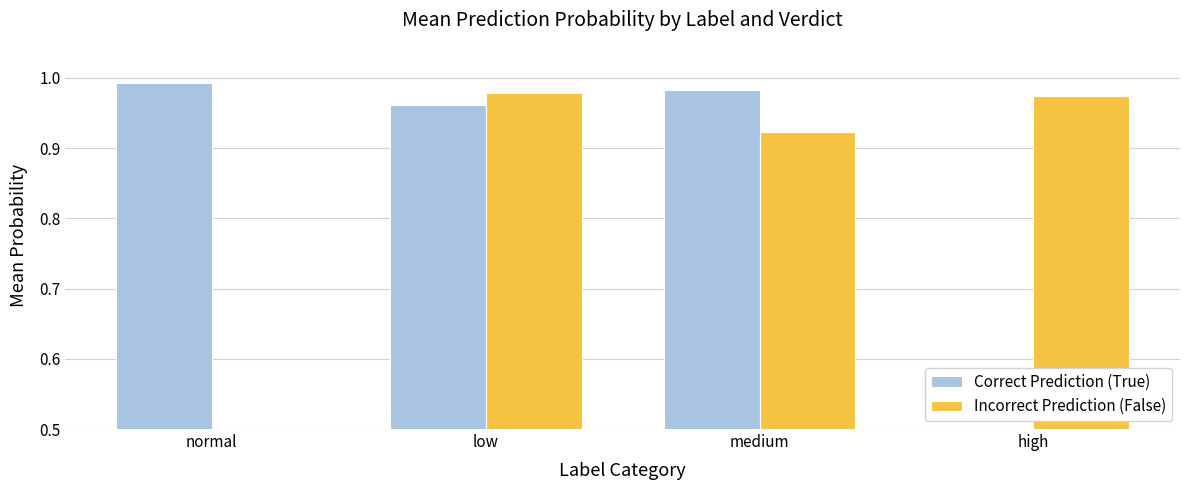

What are all the series names shown in the legend?

Correct Prediction (True), Incorrect Prediction (False)